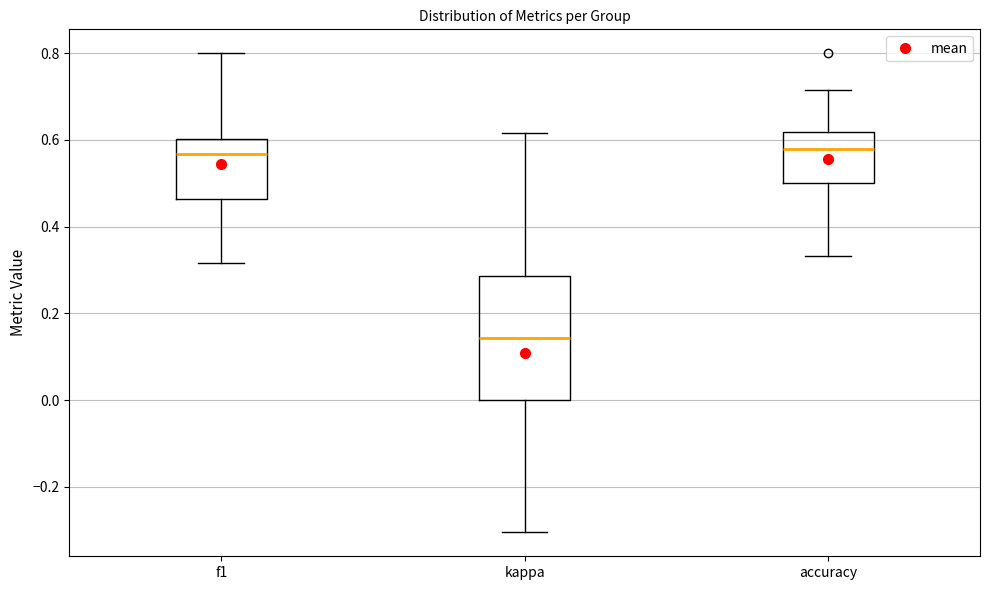

Which box is the tallest, from its lower edge to its upper edge?

kappa